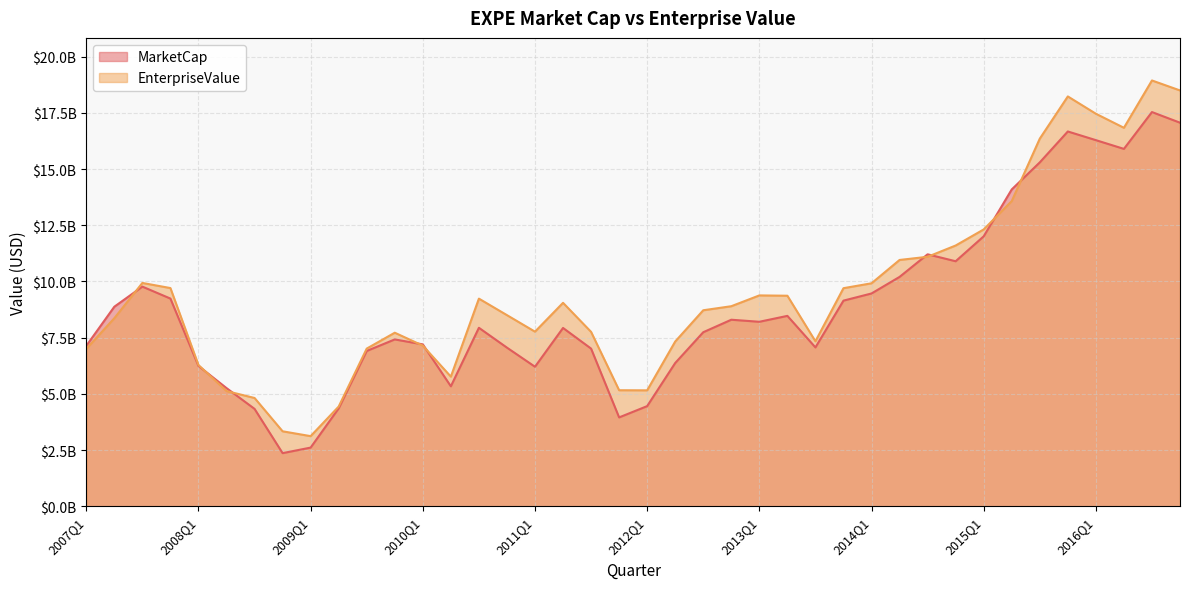

True or false: MarketCap has more than 2 interior local peaks.

True